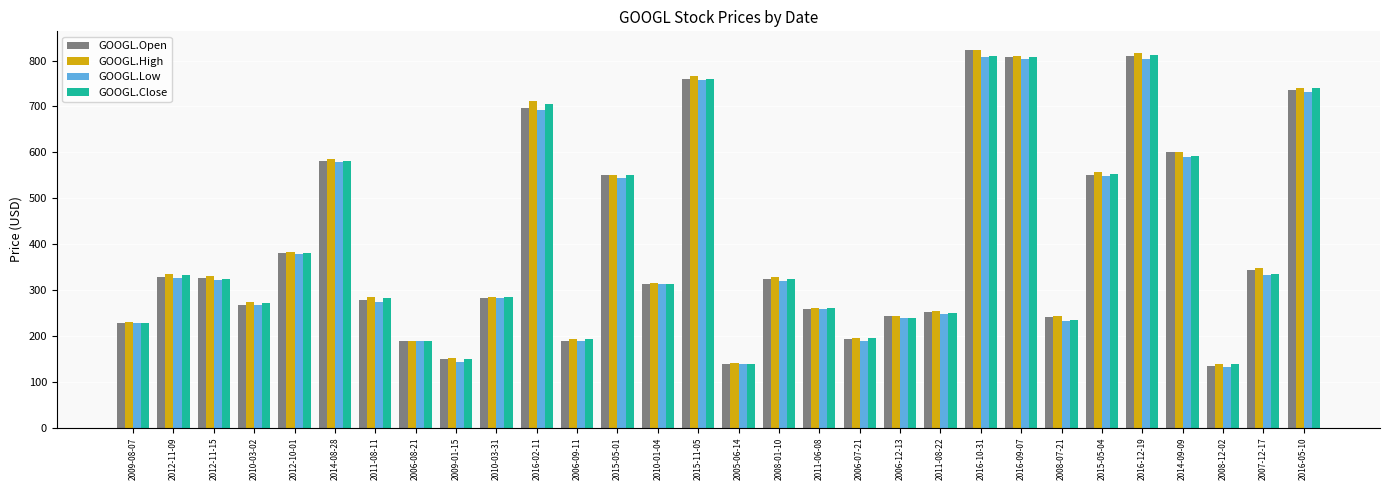

Is the value of GOOGL.Open at 2007-12-17 greater than the value of GOOGL.Close at 2008-01-10?

Yes